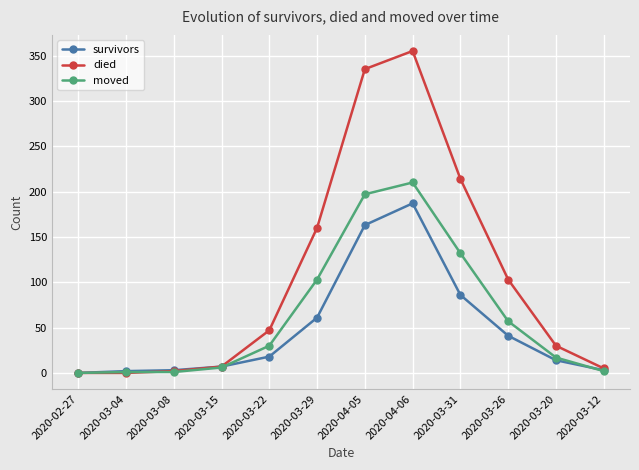

In died, how many points are higher than both neighbors (excluding endpoints)?

1